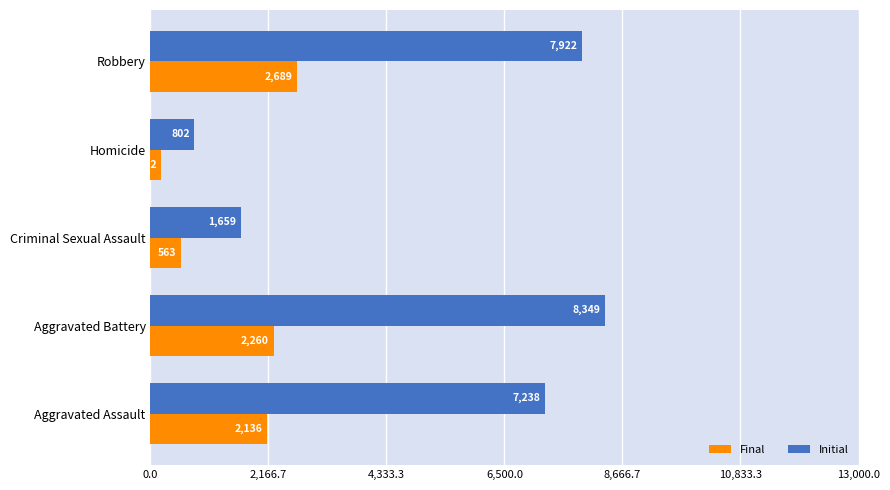

What is the maximum value for Initial?

8349